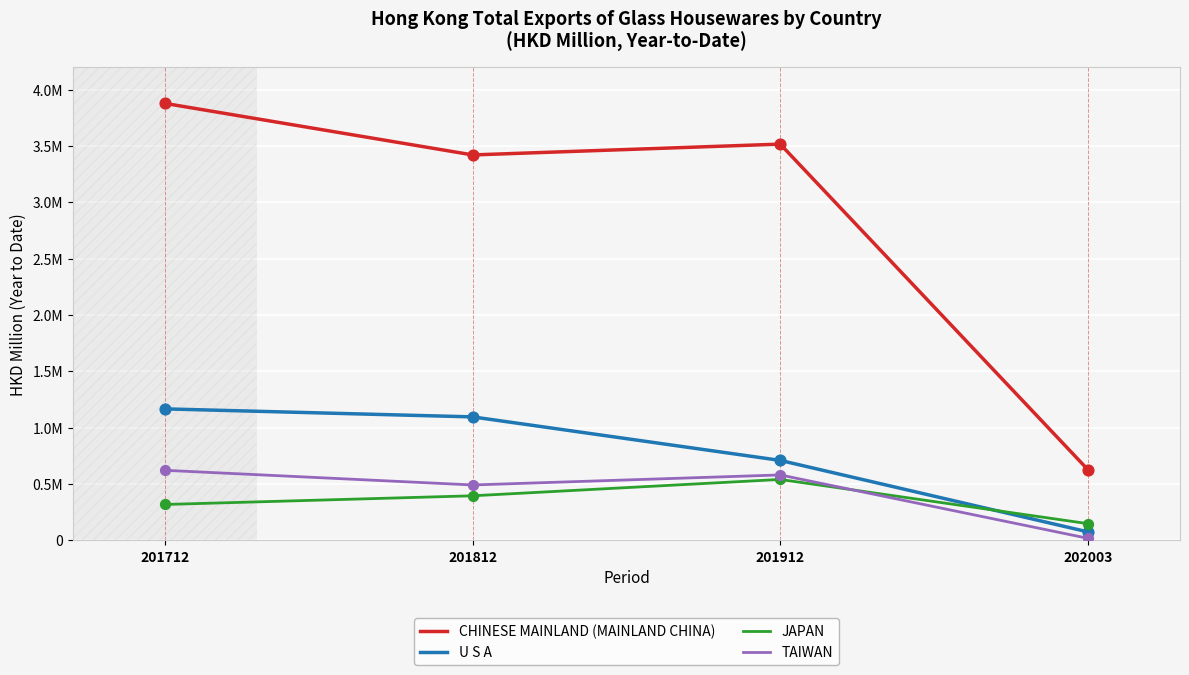

What are all the series names shown in the legend?

CHINESE MAINLAND (MAINLAND CHINA), U S A, JAPAN, TAIWAN